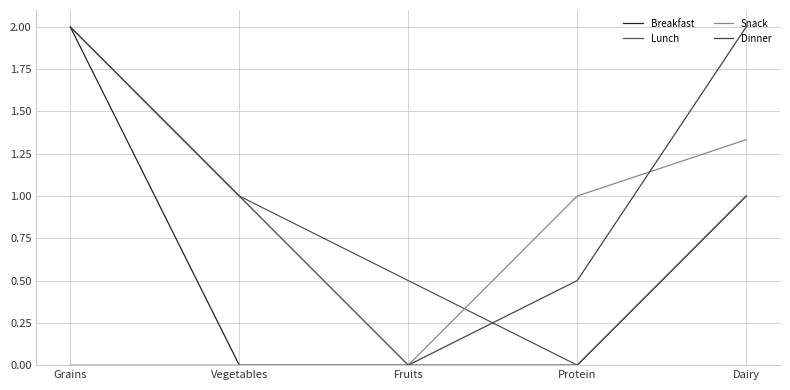

Does the chart have visible grid lines?

Yes